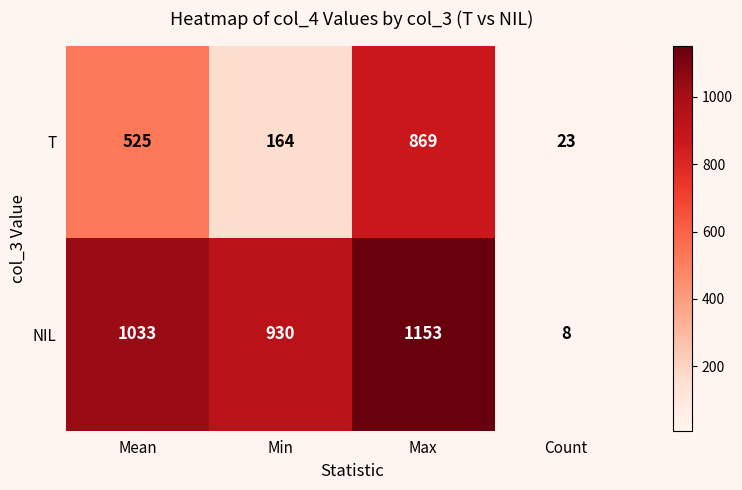

Rank the series by their average value, from lowest to highest.

T, NIL